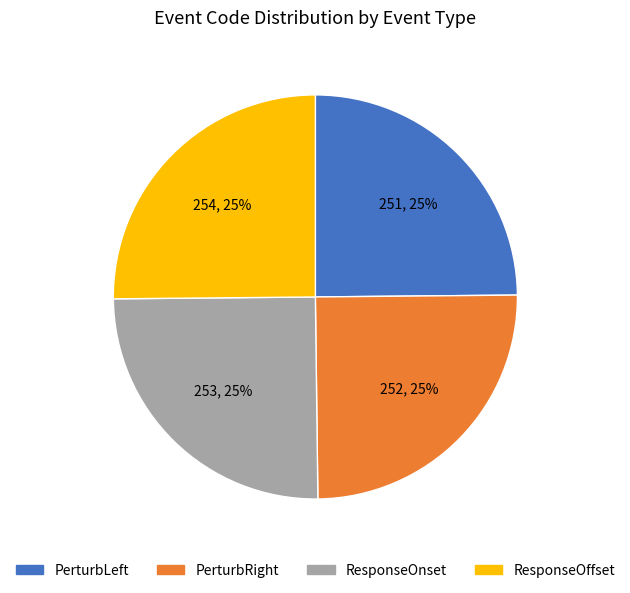

What is the ratio of the value at ResponseOnset to the value at PerturbLeft?

1.0